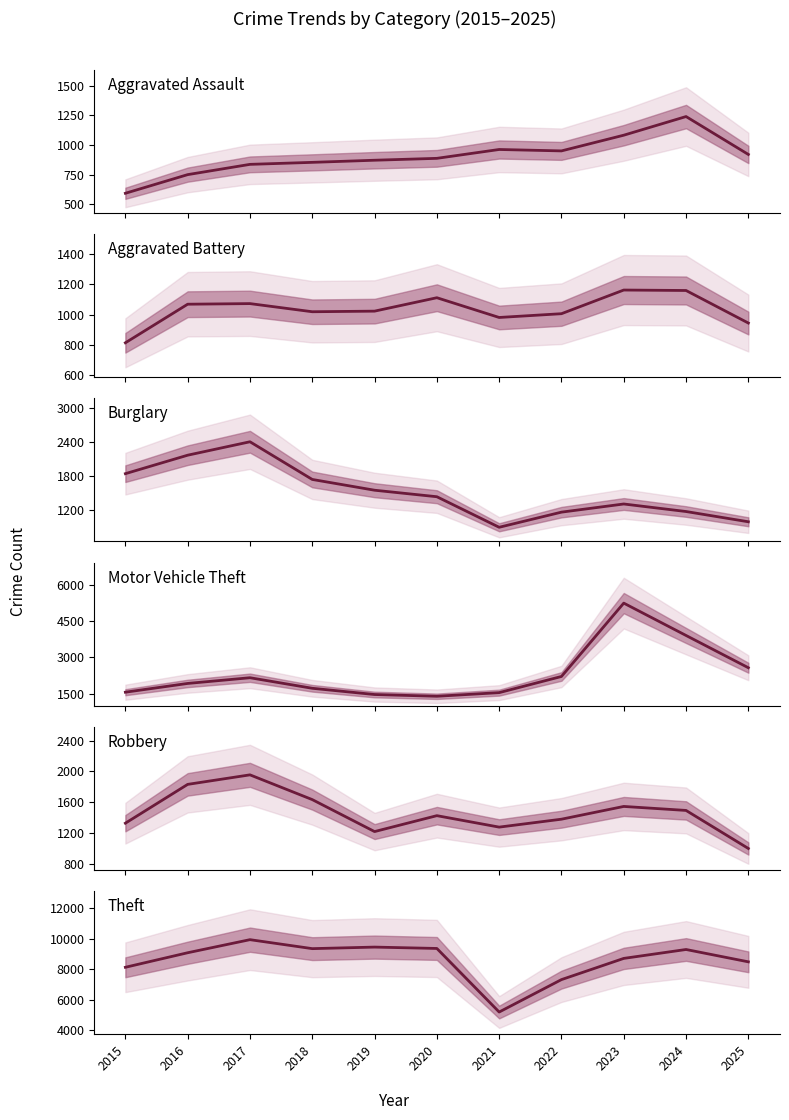

Is this an area chart (filled region under the line)?

No